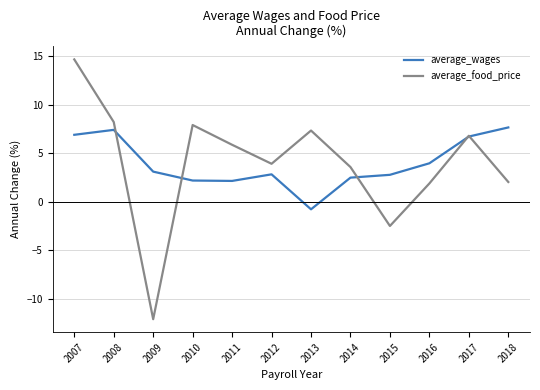

What are all the series names shown in the legend?

average_wages, average_food_price